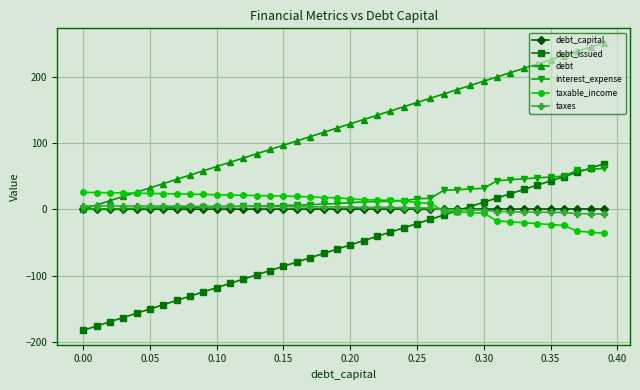

What is the minimum value shown in the chart?

-182.6